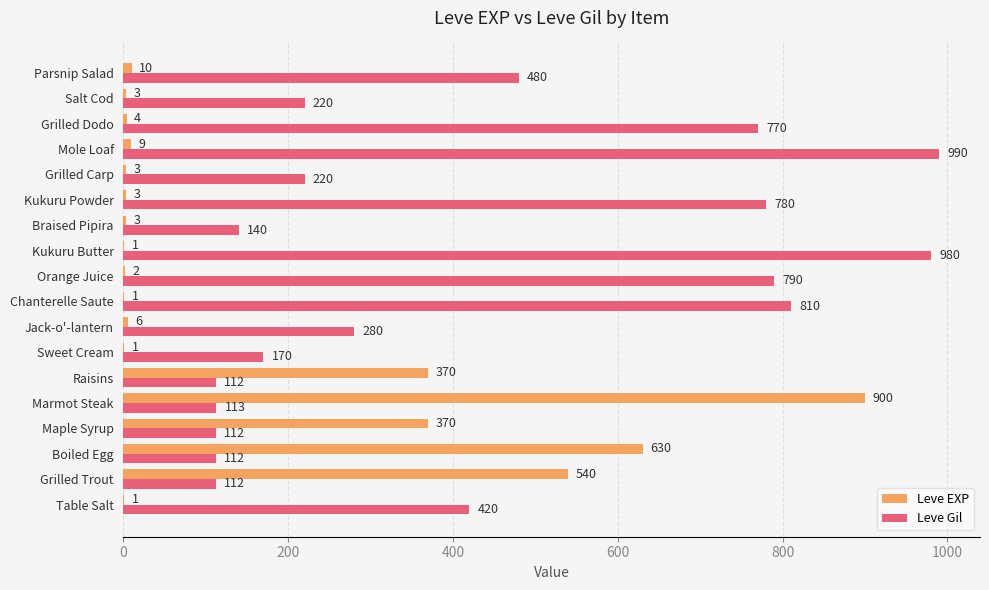

At which category is the sum across all series the highest?

Marmot Steak